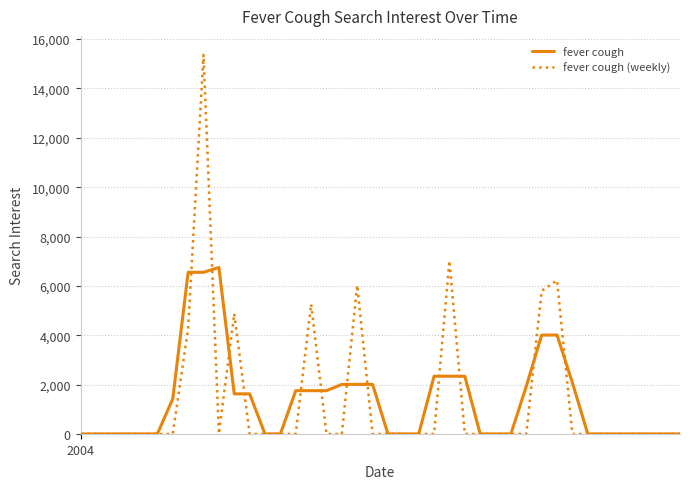

Which series has the widest spread of values?

fever cough (weekly)